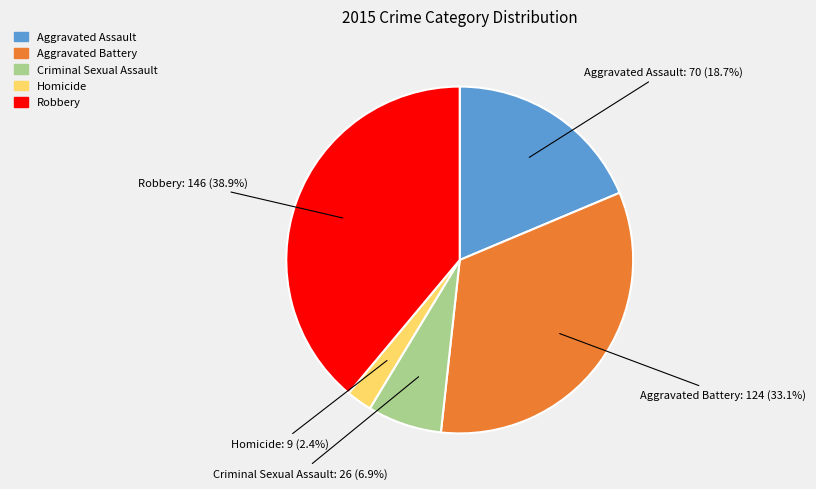

Approximately how many times larger is the value at Homicide compared to Aggravated Battery?

0.1